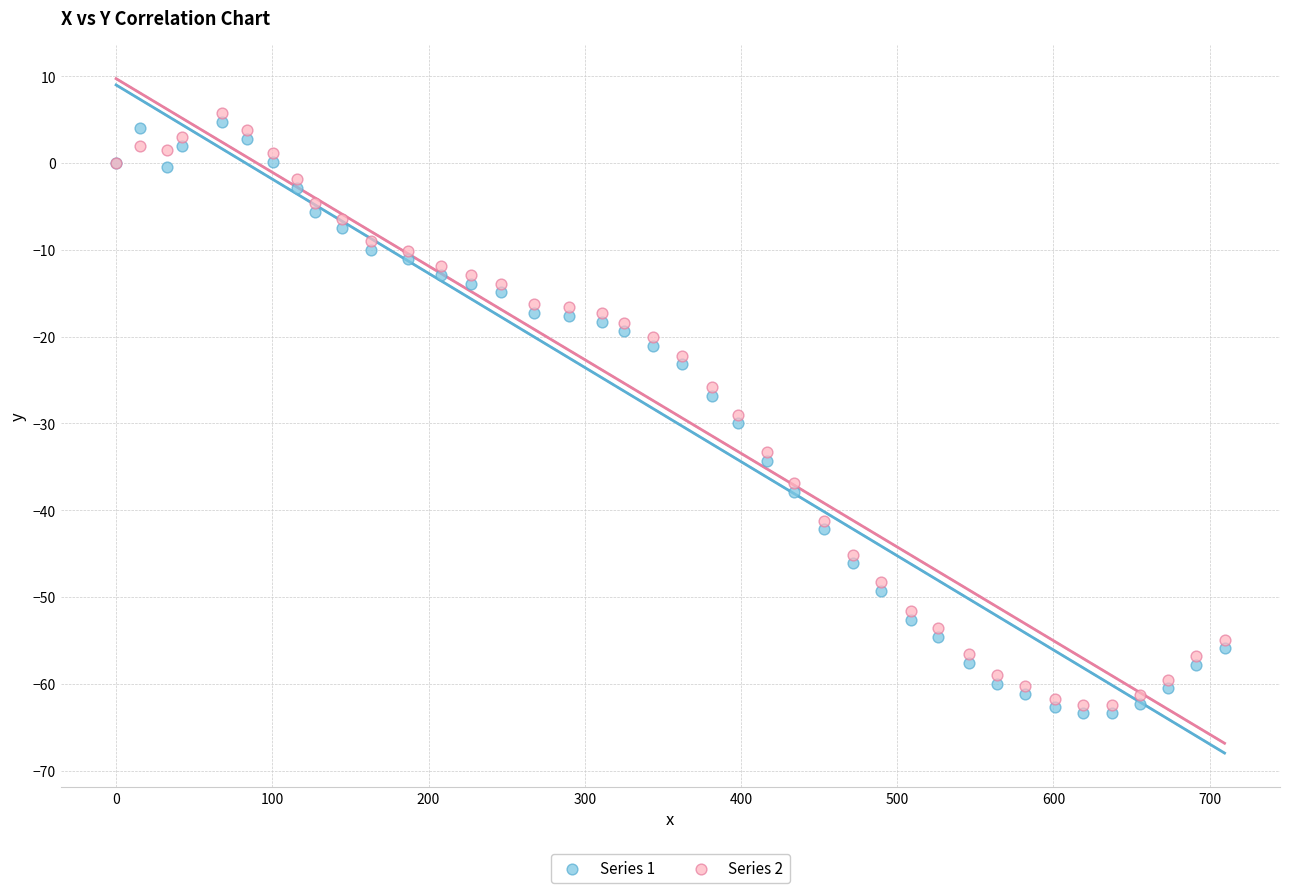

What is the X range (max minus min) for the scatter plot?

709.5